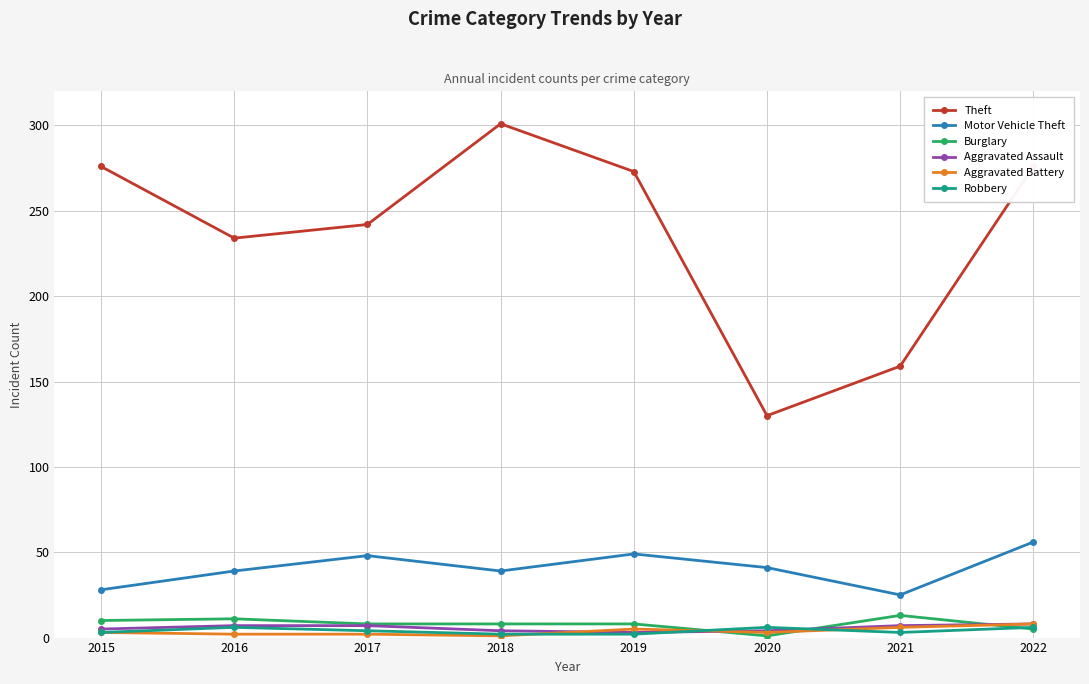

The Aggravated Assault series shows 7 at 2016. True or false?

True